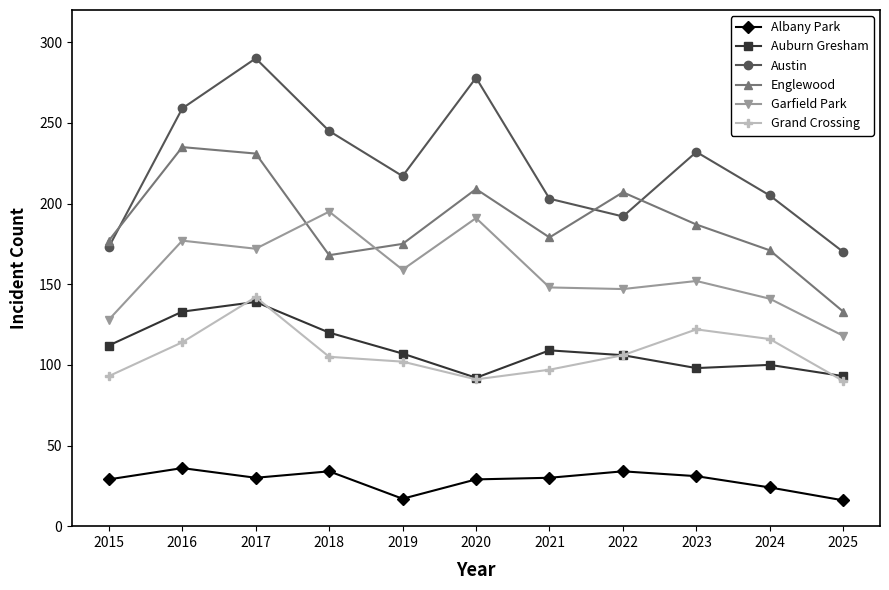

Read the Albany Park value at 2018.

34